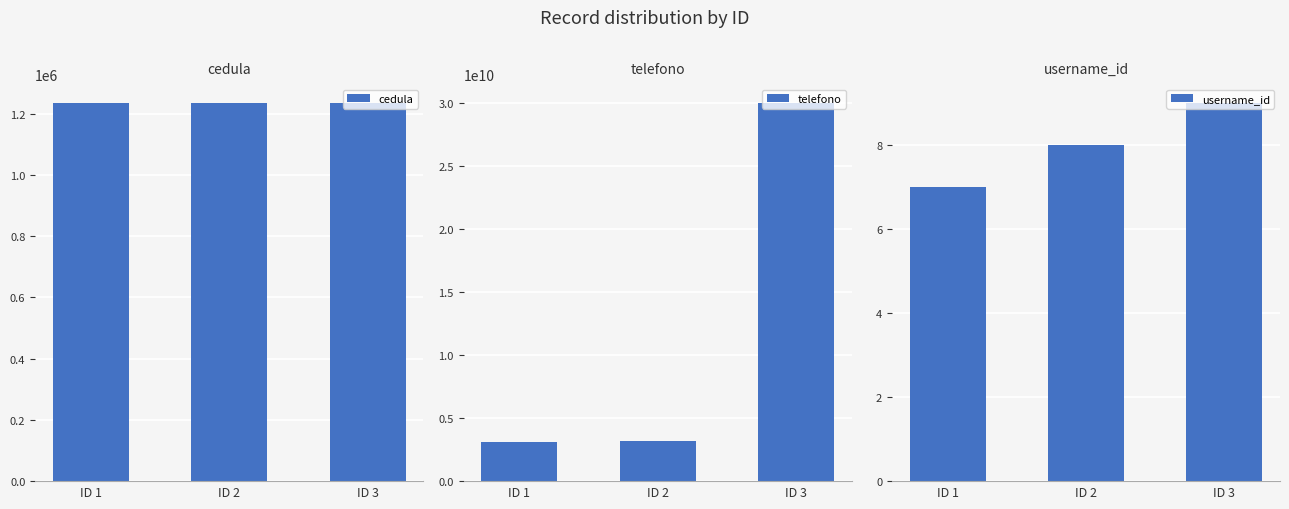

Which series has the largest total across all categories?

telefono